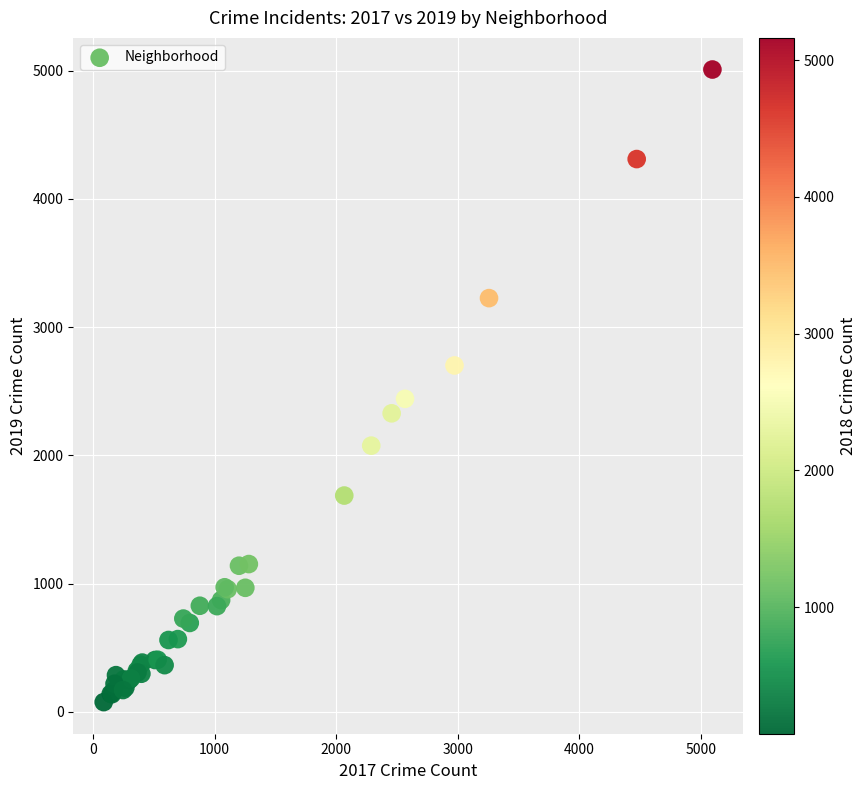

What Y value in the scatter plot is closest to 2542?

2441